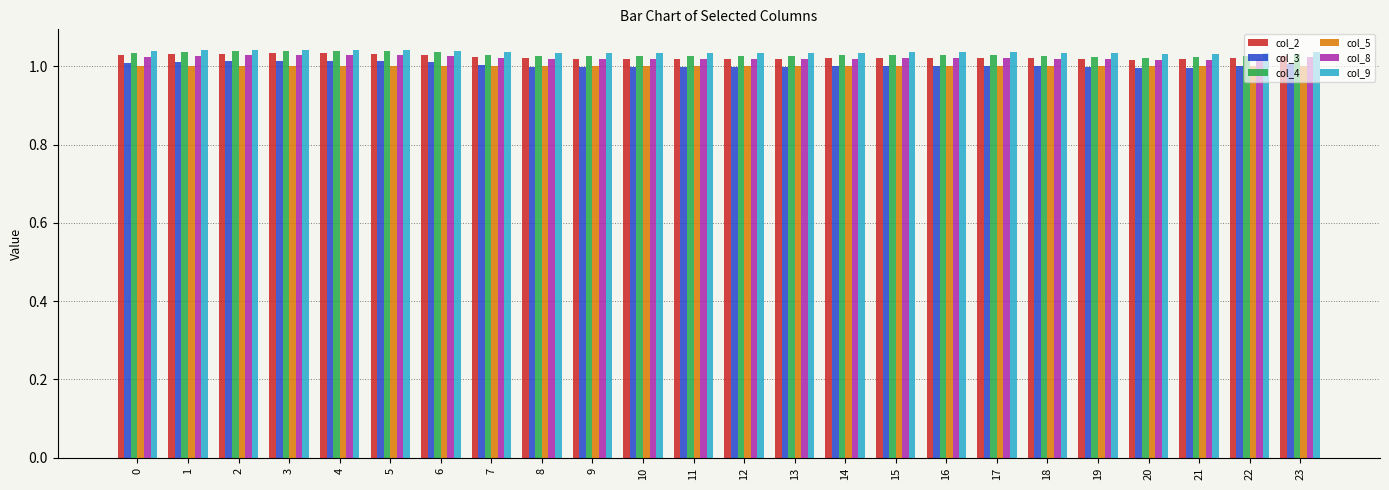

The value of col_8 at 23 is 0.5. True or false?

False